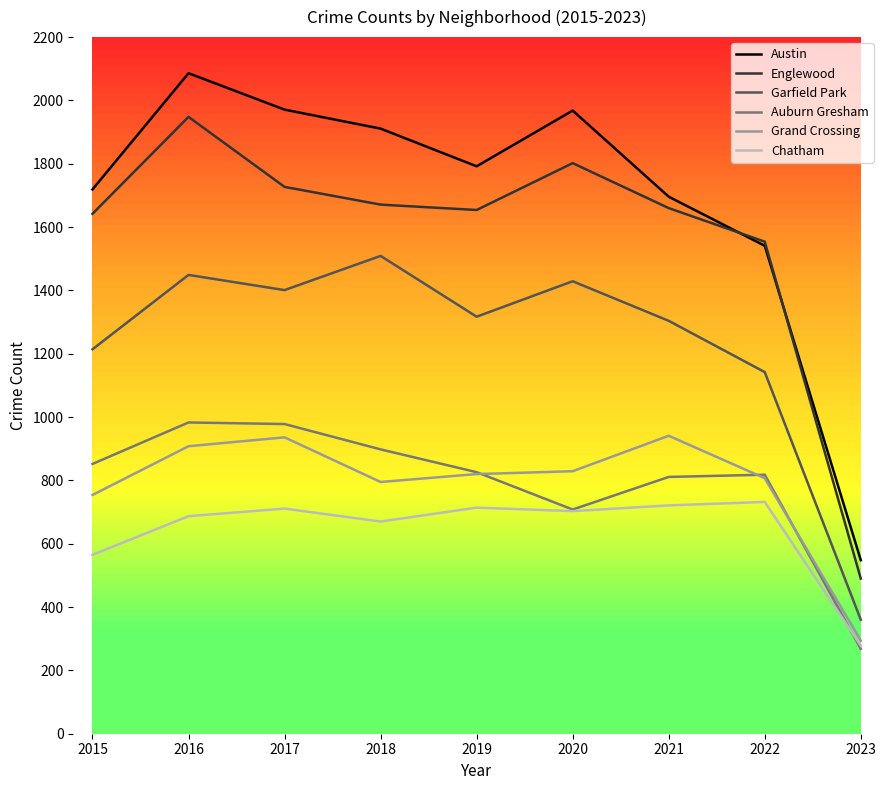

What is the average value of the Chatham series?

642